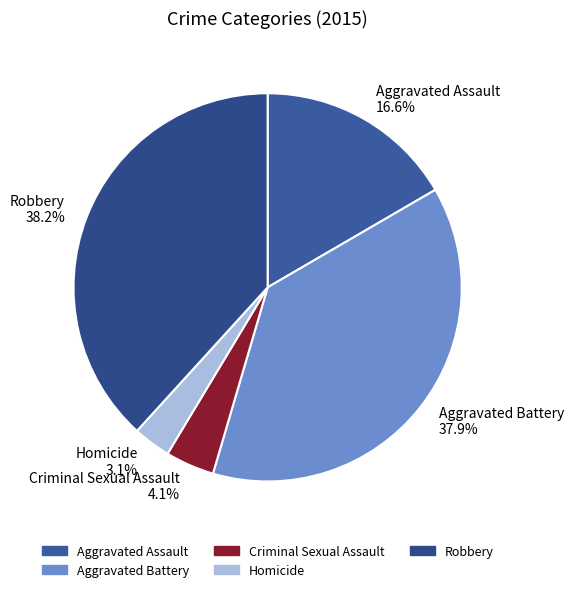

What is the ratio of the value at Aggravated Battery 37.9% to the value at Aggravated Assault 16.6%?

2.3